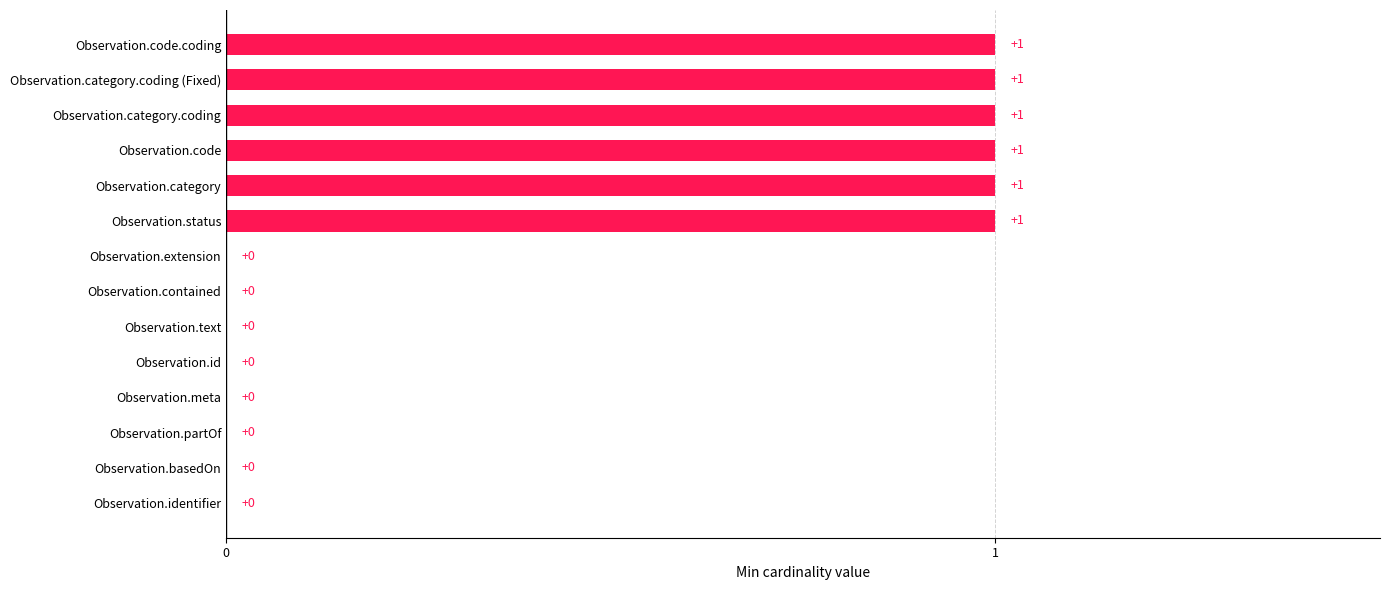

The chart shows a value of 1 at Observation.category.coding (Fixed). True or false?

True